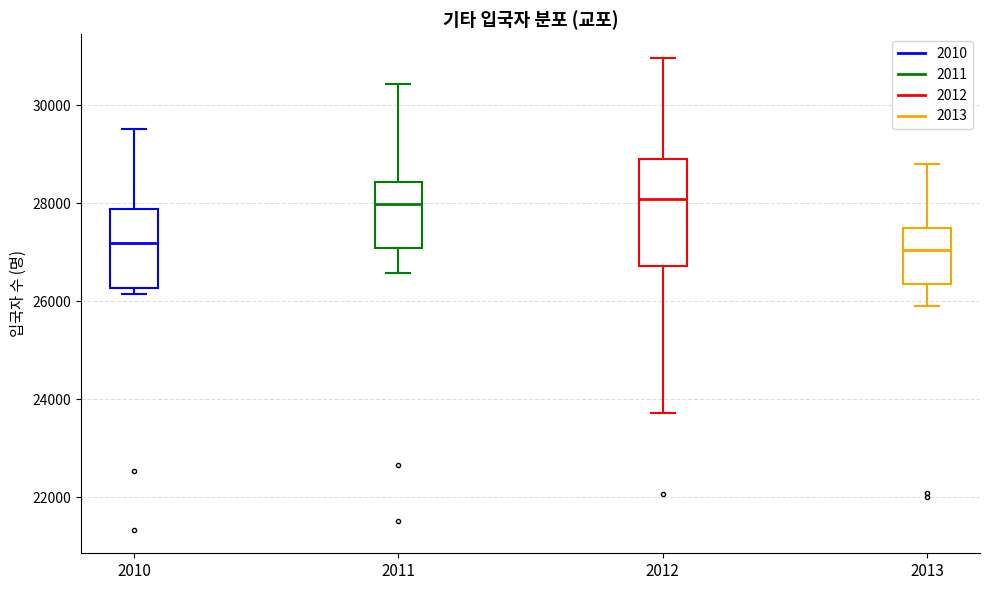

Reading left to right, transcribe this box plot: for each box, give where its median line is, the range the box spans, and where its two whiskers end, as read against the y-axis. The values are not printed on the chart, so give them approximately, as read against the axis.

2010: median 27200, box 26200 to 27800, whiskers 26200 (just below the box's lower edge) to 29600
2011: median 28000, box 27000 to 28400, whiskers 26600 to 30400
2012: median 28000, box 26800 to 28800, whiskers 23800 to 31000
2013: median 27000, box 26400 to 27400, whiskers 26000 to 28800